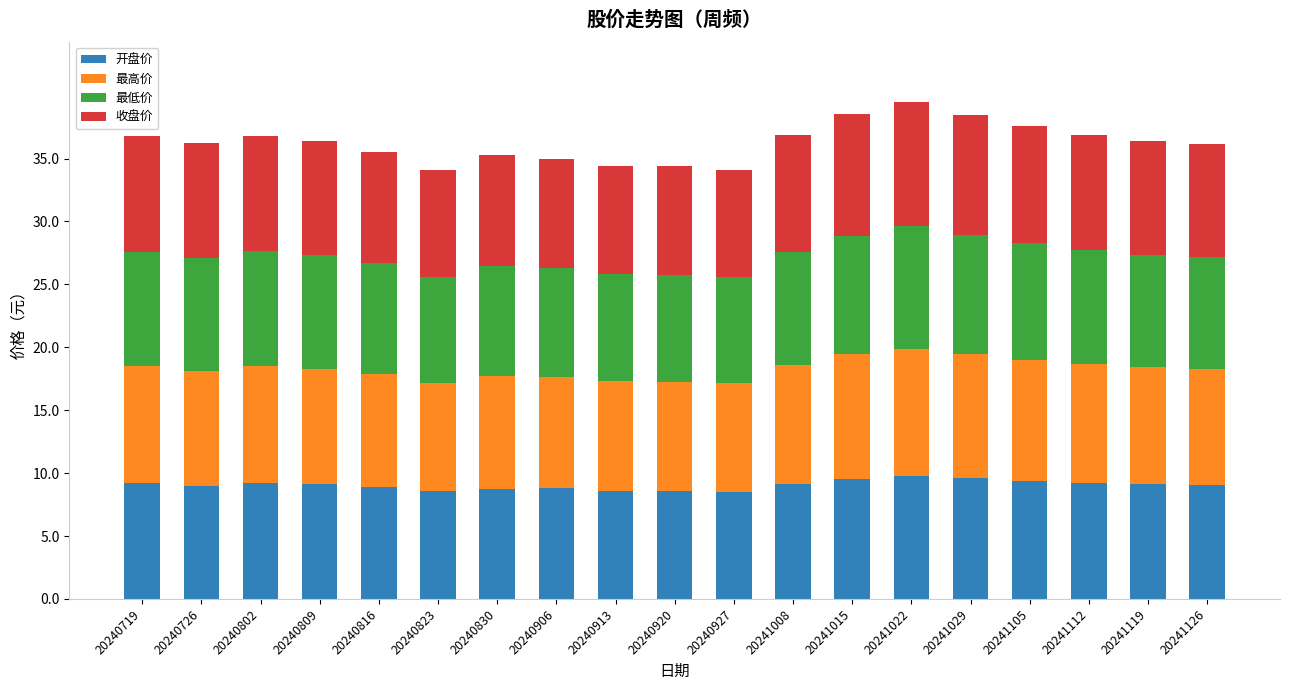

Count the number of data series in this chart.

4